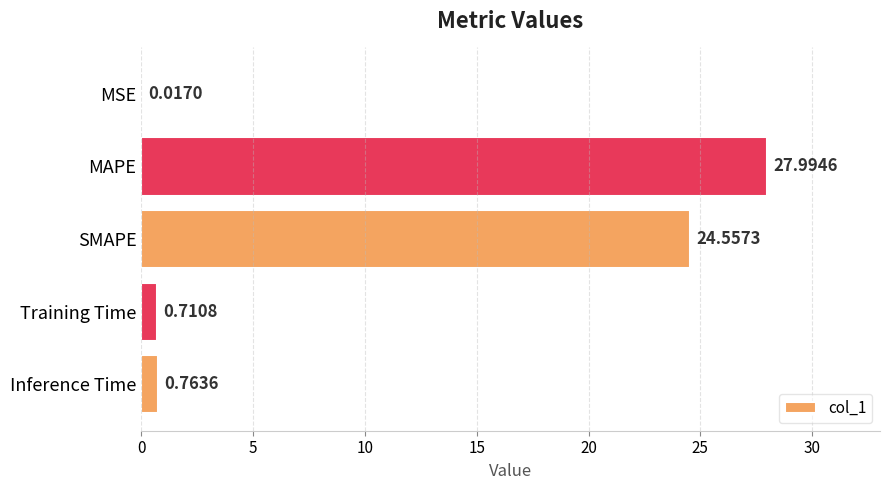

Where is the data nearest to the value 14?

SMAPE